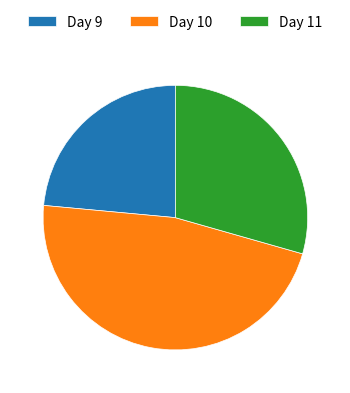

Combined, do Day 11 and Day 9 account for over 50%?

Yes